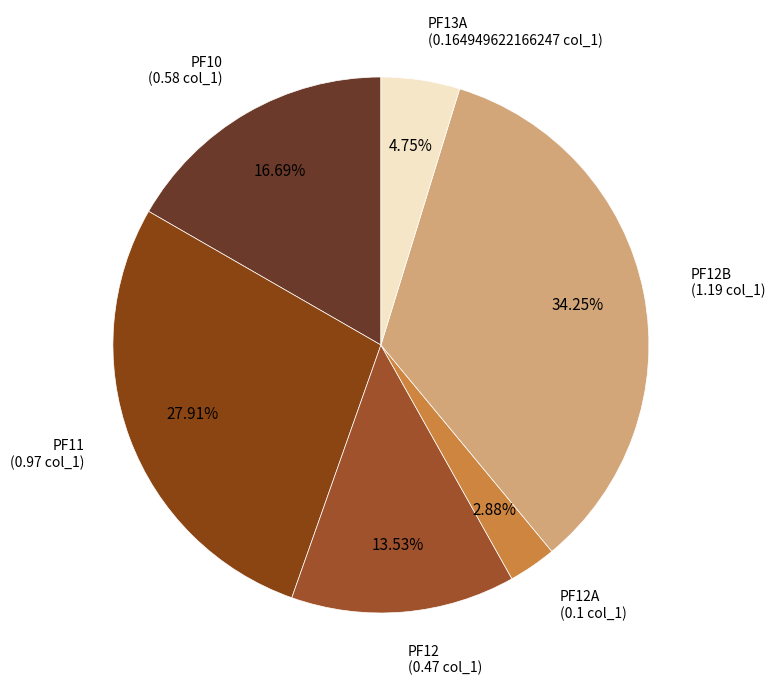

Is PF13A the majority of the pie?

No